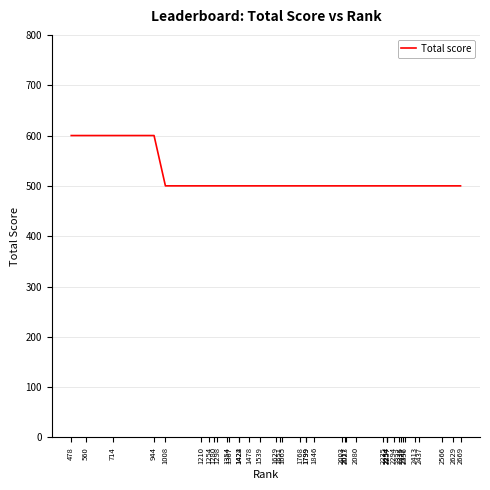

What is the greatest value displayed?

600